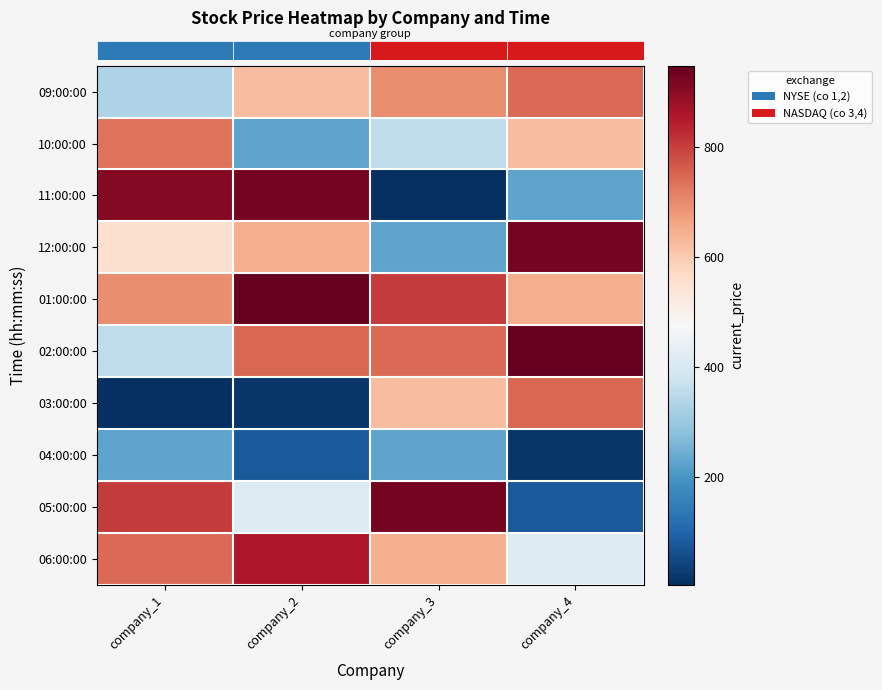

At which category does the chart reach its peak across all series?

company_2